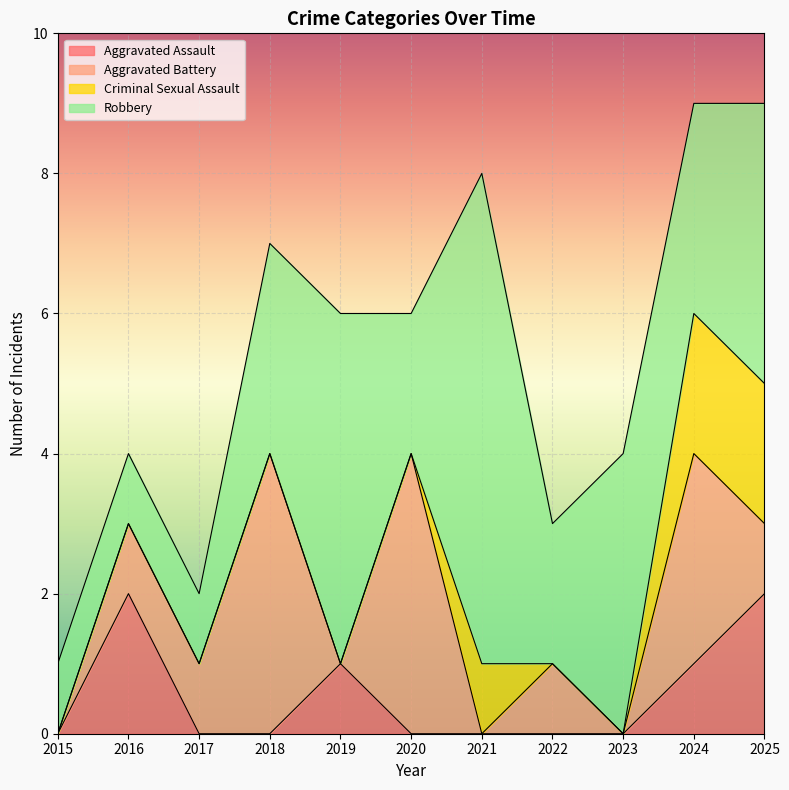

Where is the first local minimum for Robbery?

2020